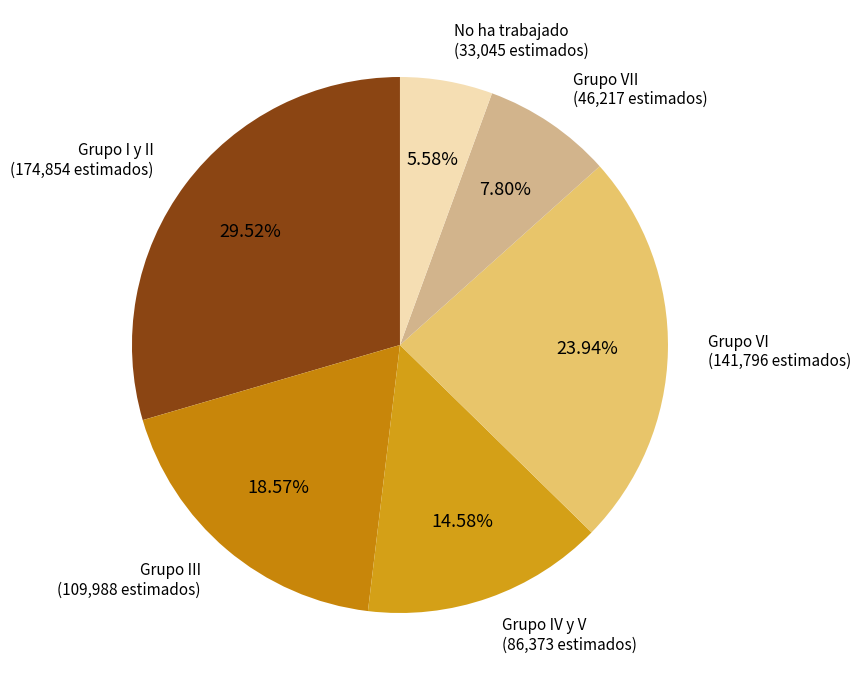

How many segments does this pie chart have?

6